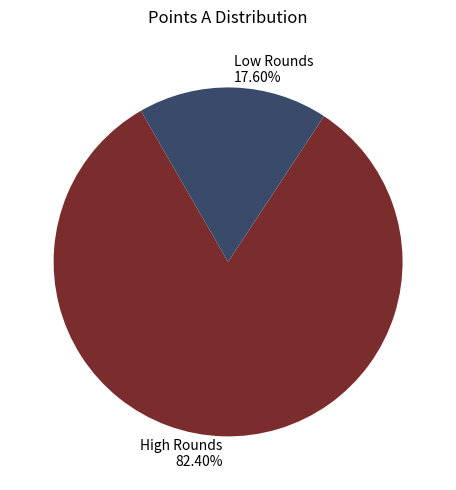

Combined, do Low Rounds 17.60% and High Rounds 82.40% account for over 50%?

Yes